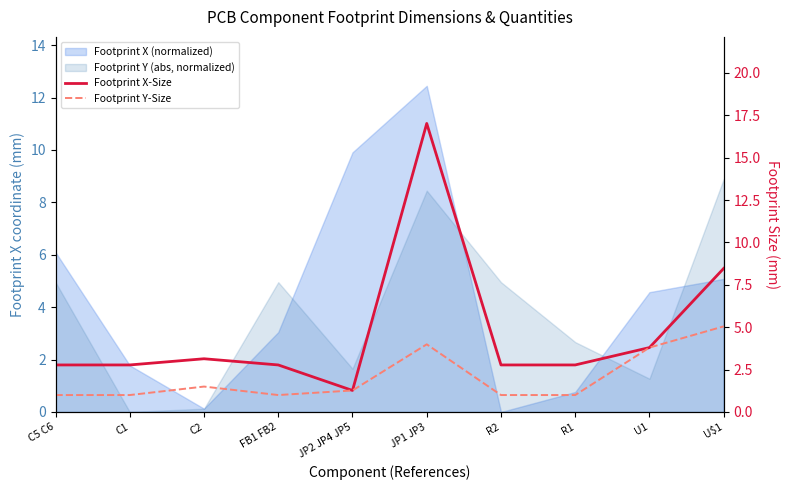

What is the spread (max minus min) of values at C1?

1.8